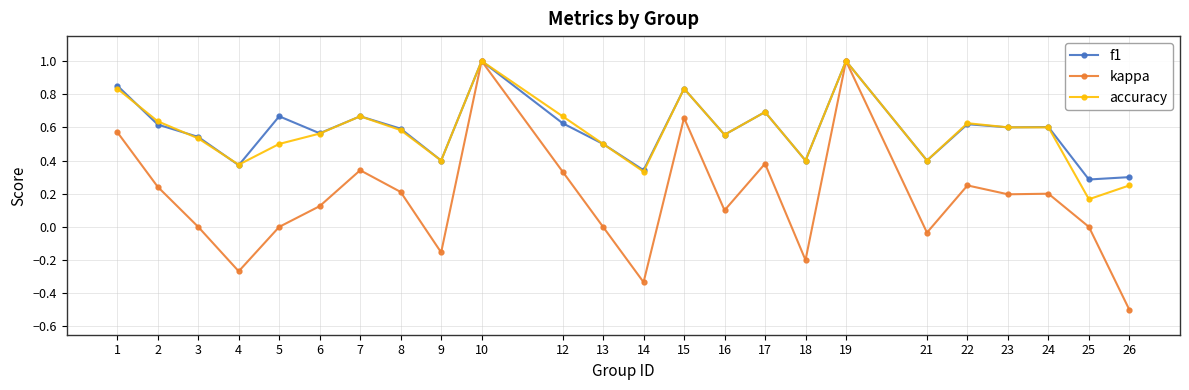

True or false: f1 has more than 1 points higher than both neighbors.

True